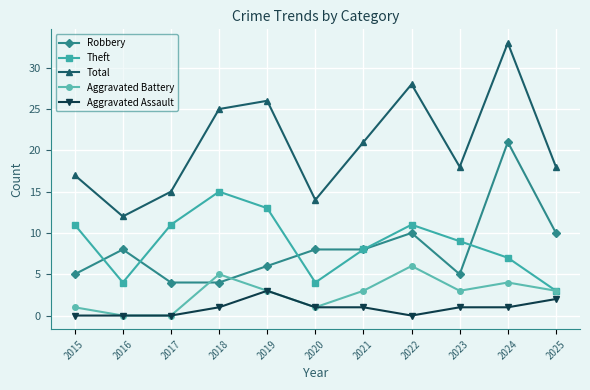

Count the number of data series in this chart.

5